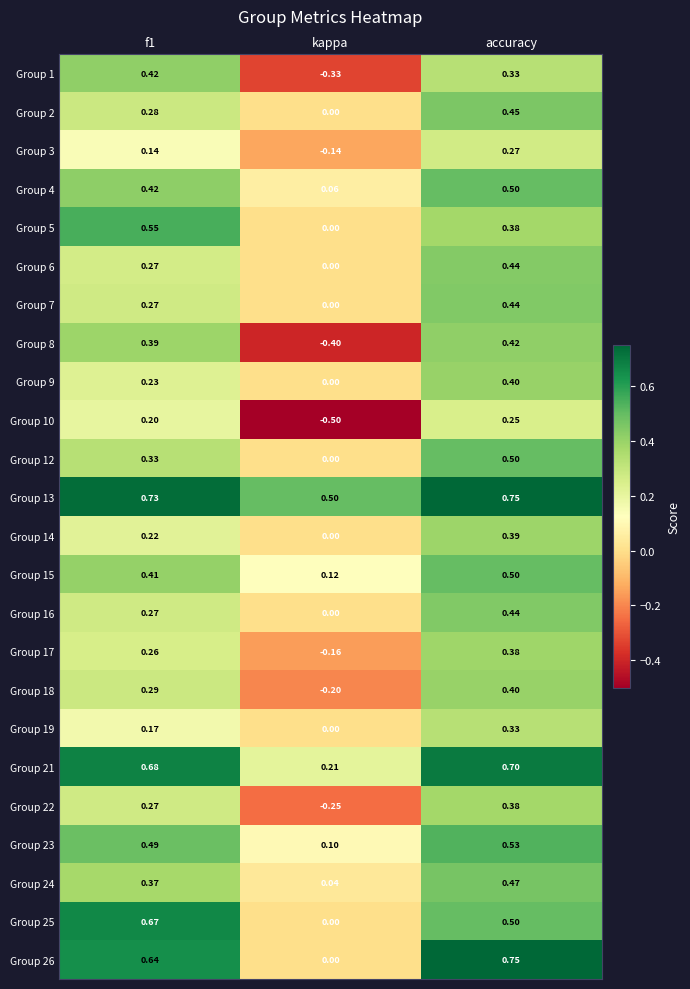

Which category has the highest value in the Group 22 series?

accuracy